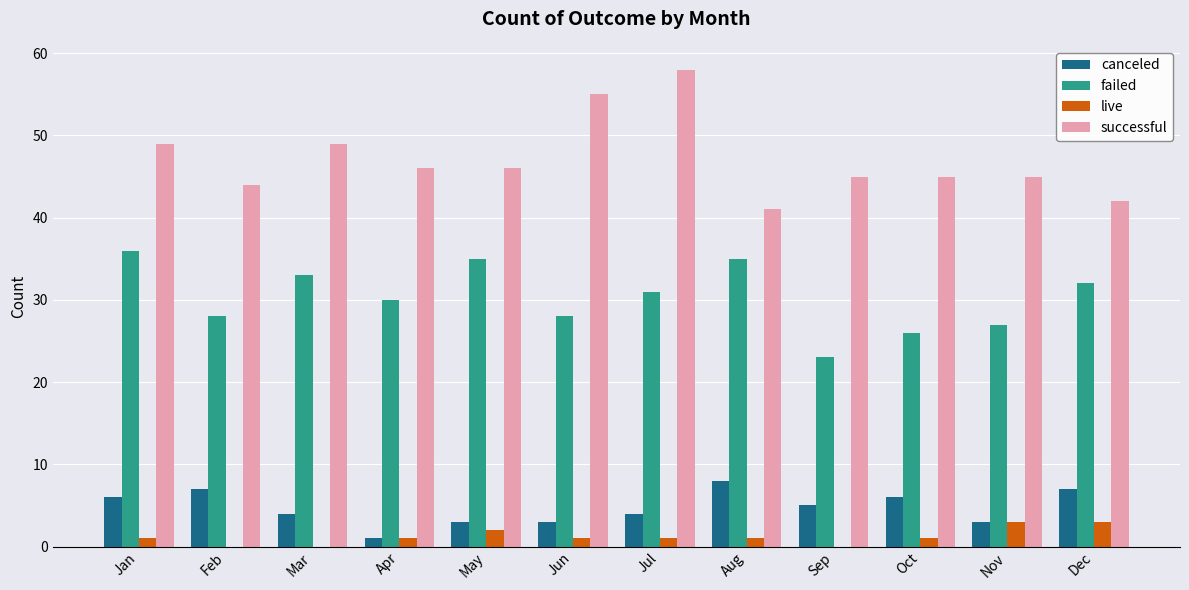

What is the highest value of the failed series?

36